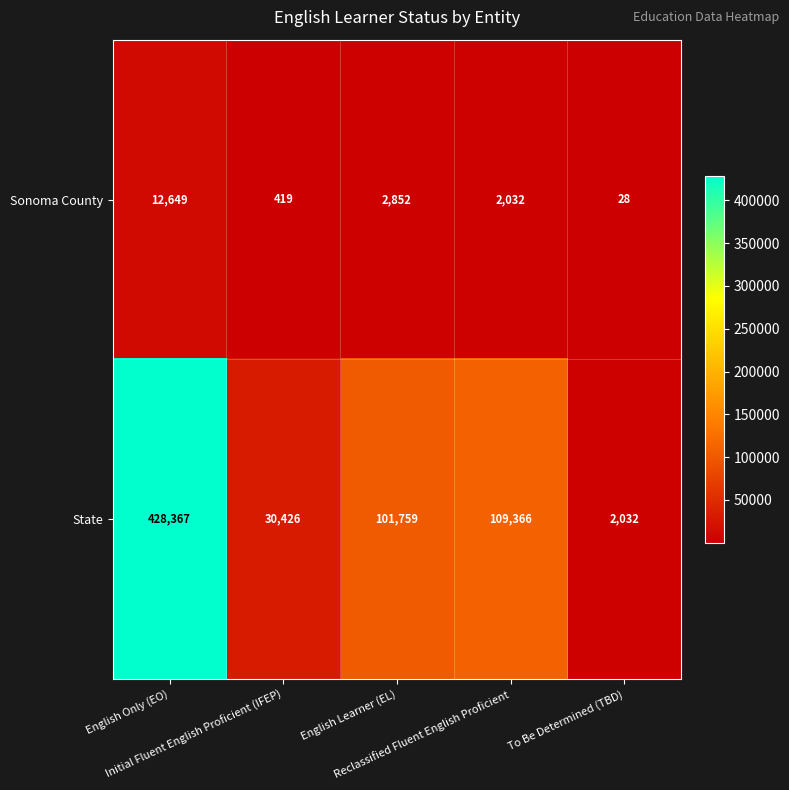

List the series in order of their overall mean, lowest first.

Sonoma County, State